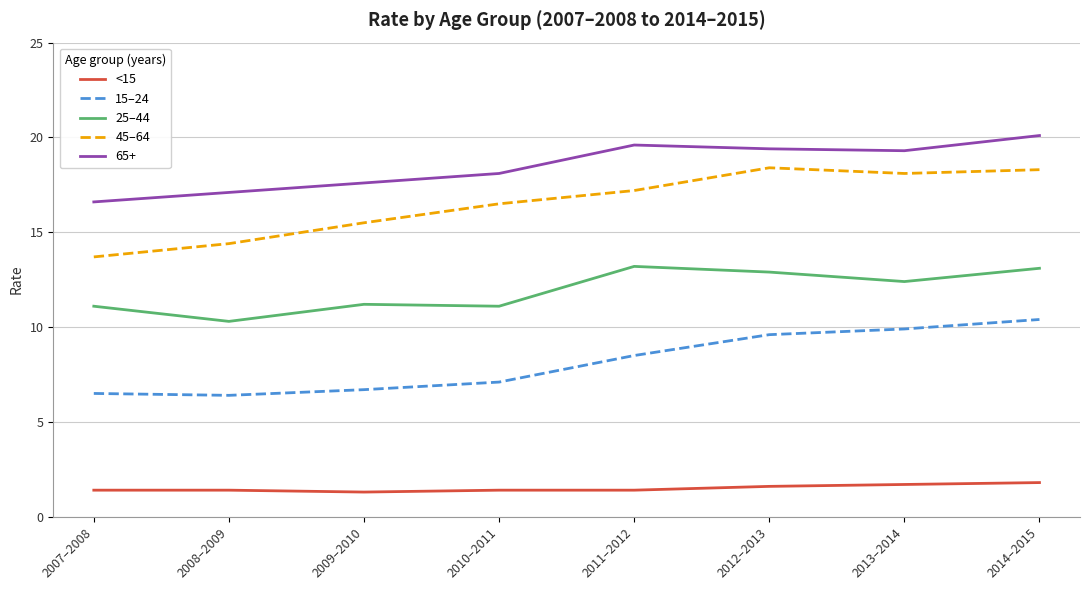

List the series in order of their peak value, highest first.

65+, 45–64, 25–44, 15–24, <15